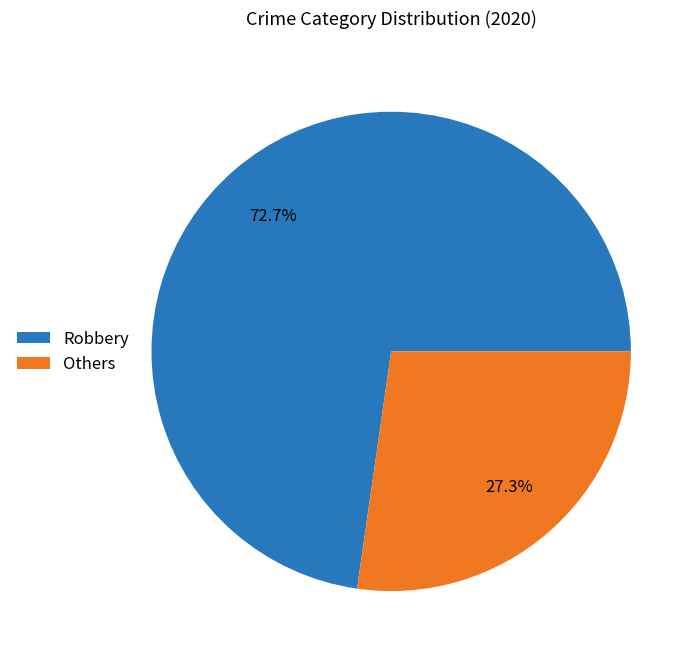

The Robbery slice represents 73% of the pie. True or false?

True